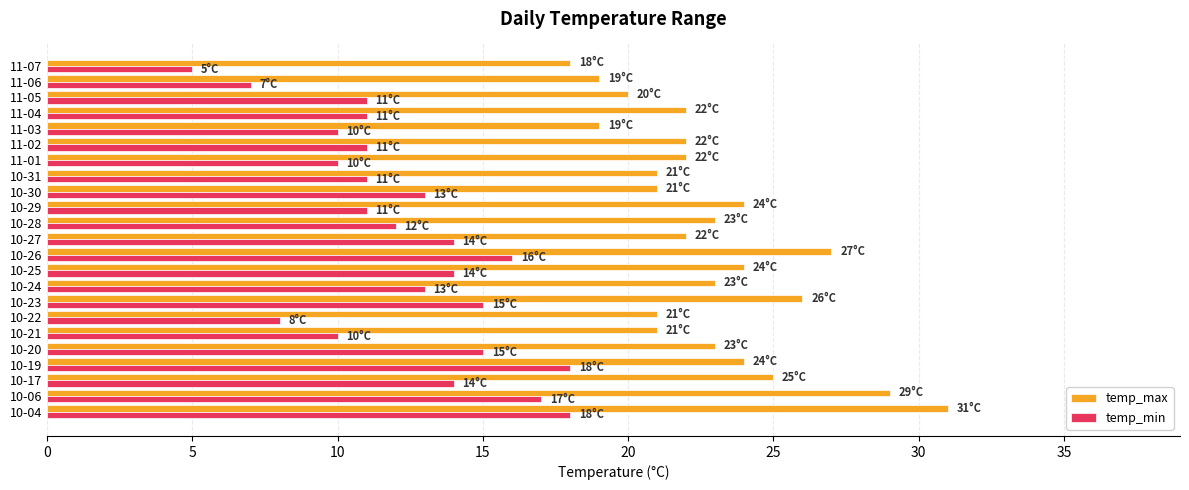

Rank the series by their average value, from highest to lowest.

temp_max, temp_min